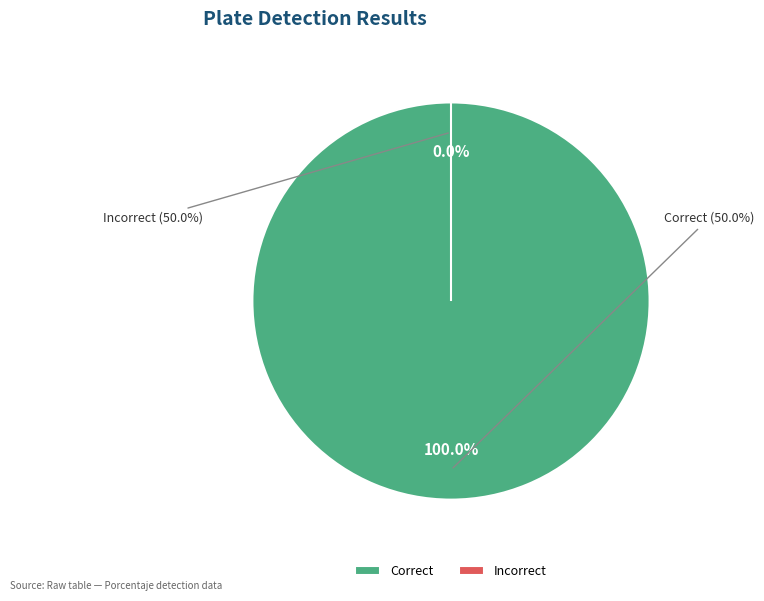

Does any single category account for the majority?

Yes